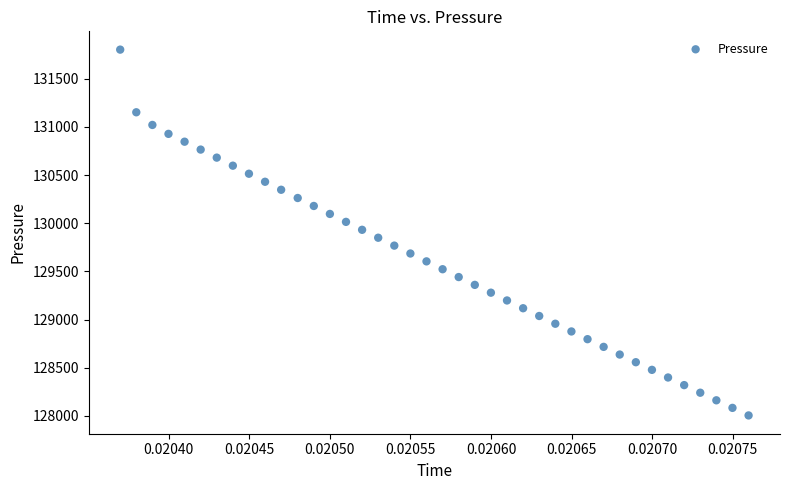

What is the range of Y values (max minus min)?

3798.1